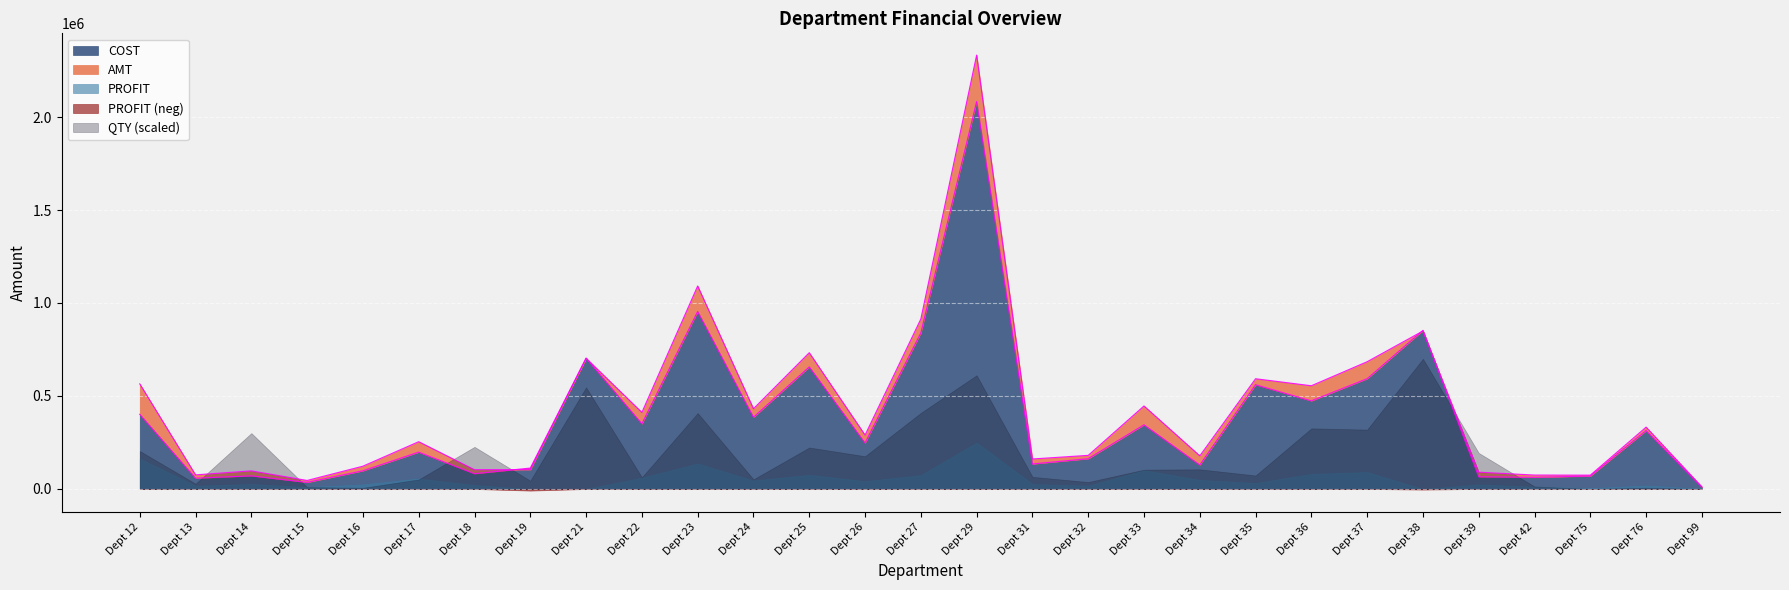

Does the chart display data point markers on the line(s)?

No